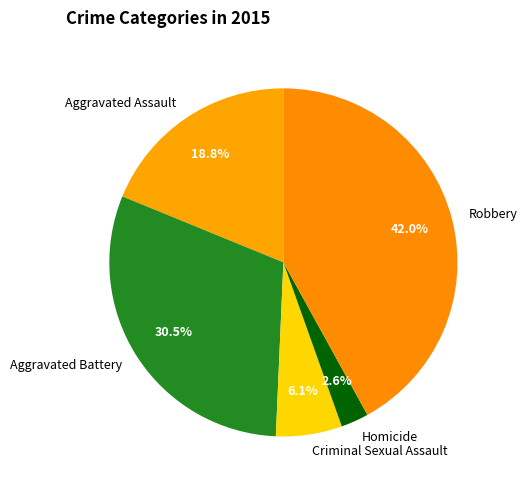

To the nearest percent, what is the difference between the largest and smallest slice percentages?

39%